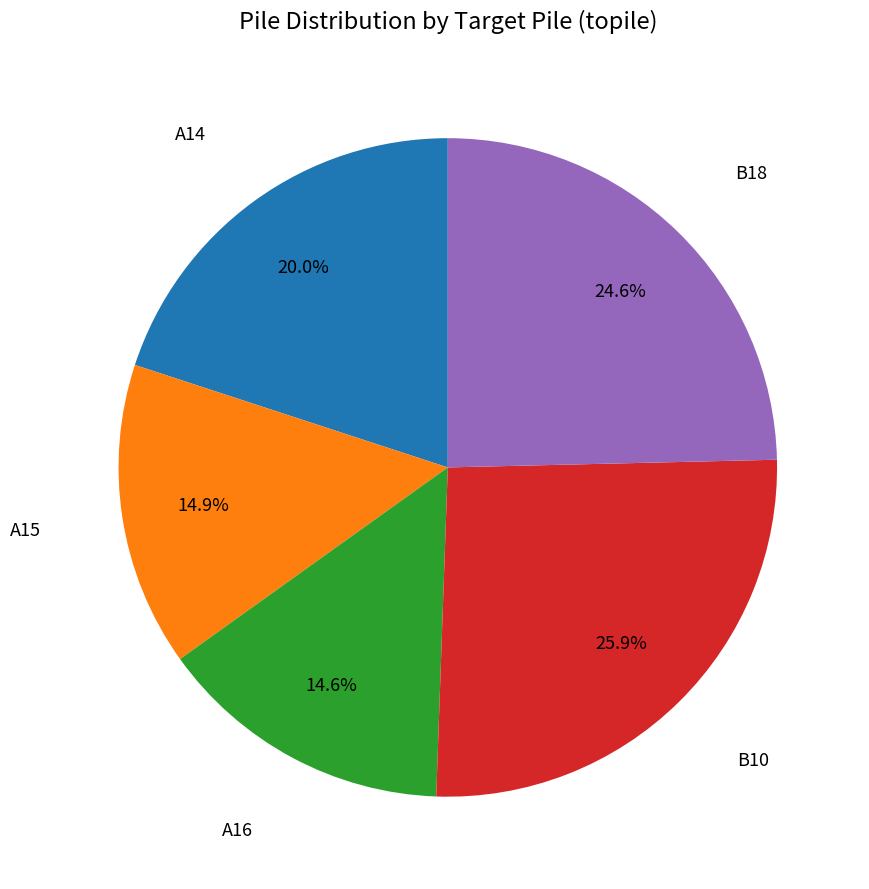

To the nearest percent, what is the combined percentage of A16 and A14?

35%